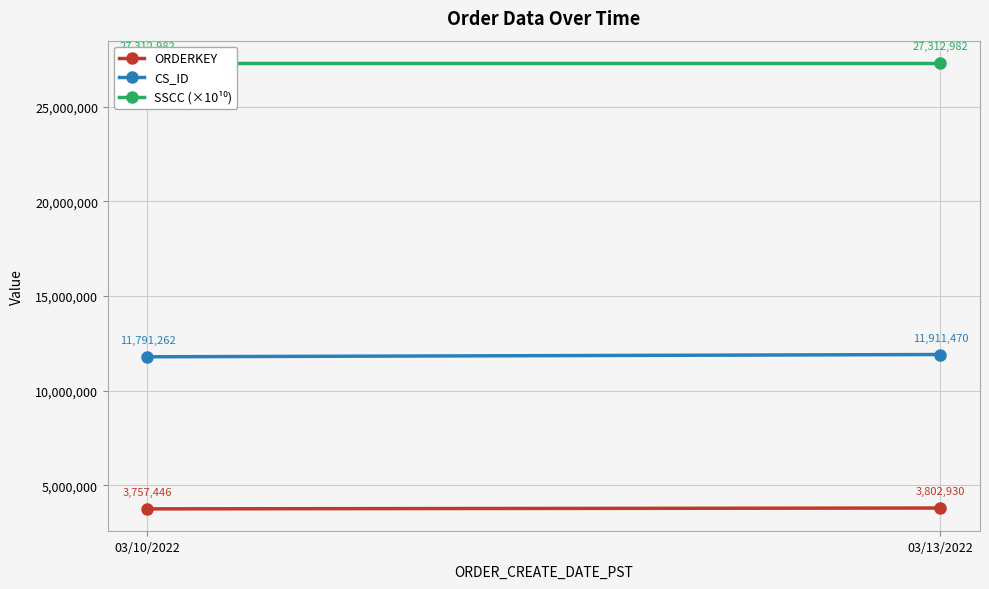

Reading left to right, list all the values displayed in this chart.

ORDERKEY: 03/10/2022=3757446.0	03/13/2022=3802930.0
CS_ID: 03/10/2022=11791262.0	03/13/2022=11911470.0
SSCC (×10¹⁰): 03/10/2022=27312982.5	03/13/2022=27312982.5